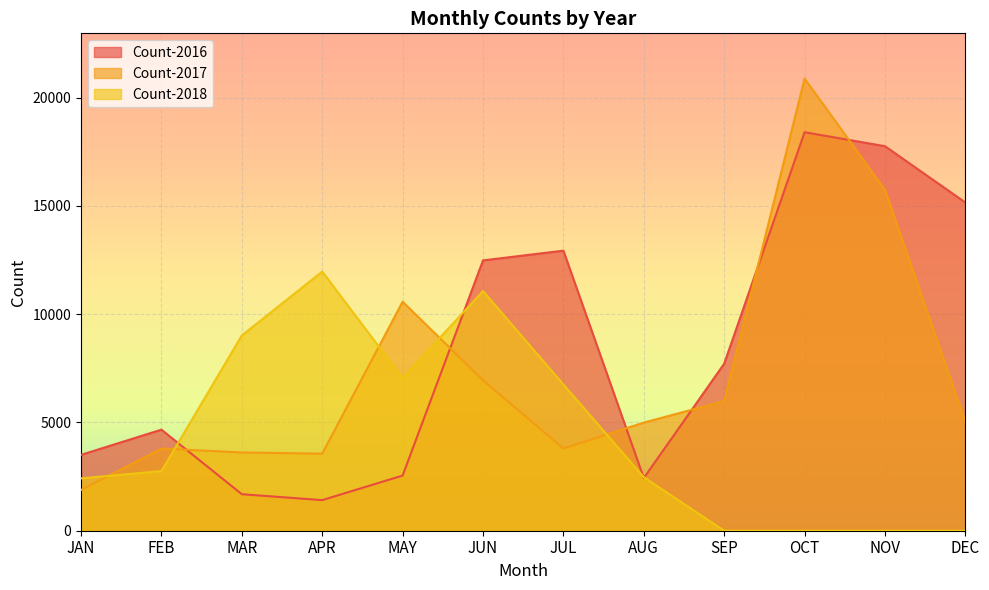

The Count-2018 series shows 11967 at APR. True or false?

True